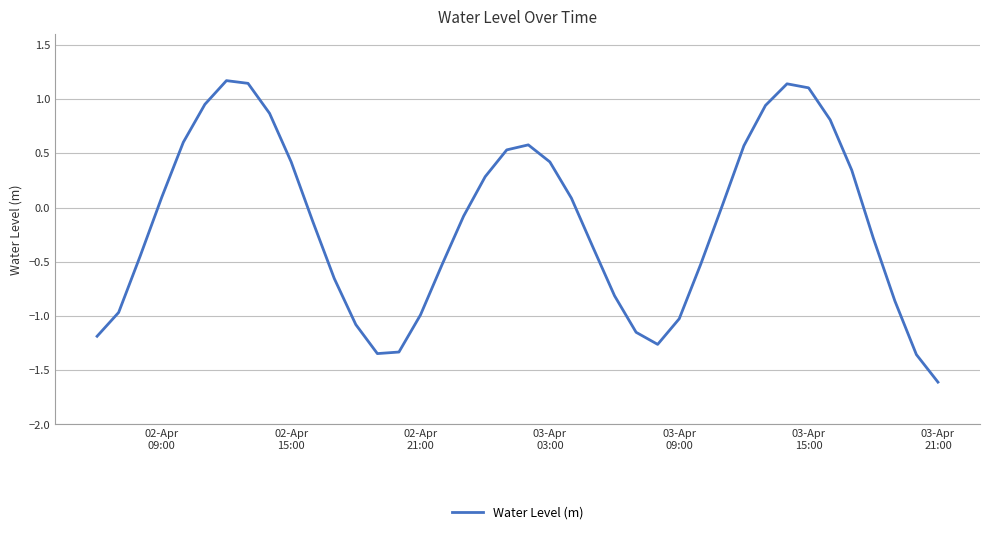

What is the minimum value shown in the chart?

-1.6